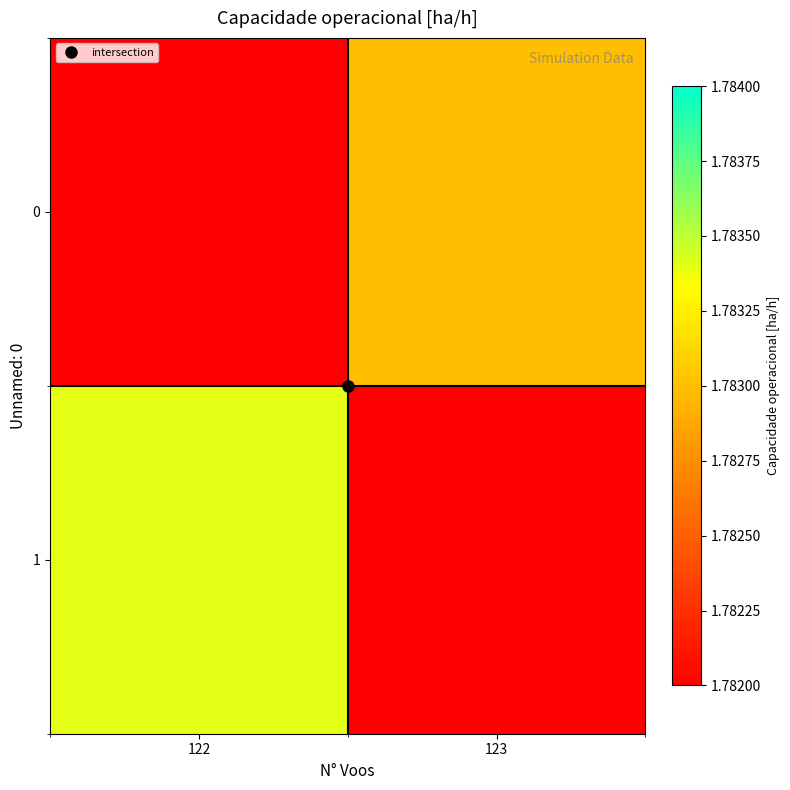

At 122, list the series in order from smallest to largest.

0, 1